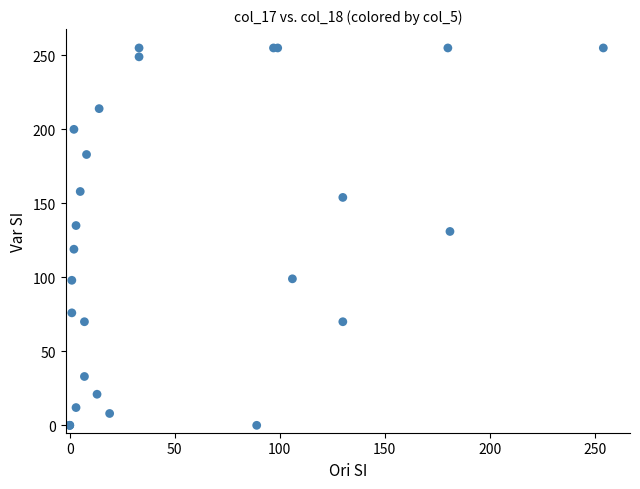

What Y value in the scatter plot is closest to 127?

131